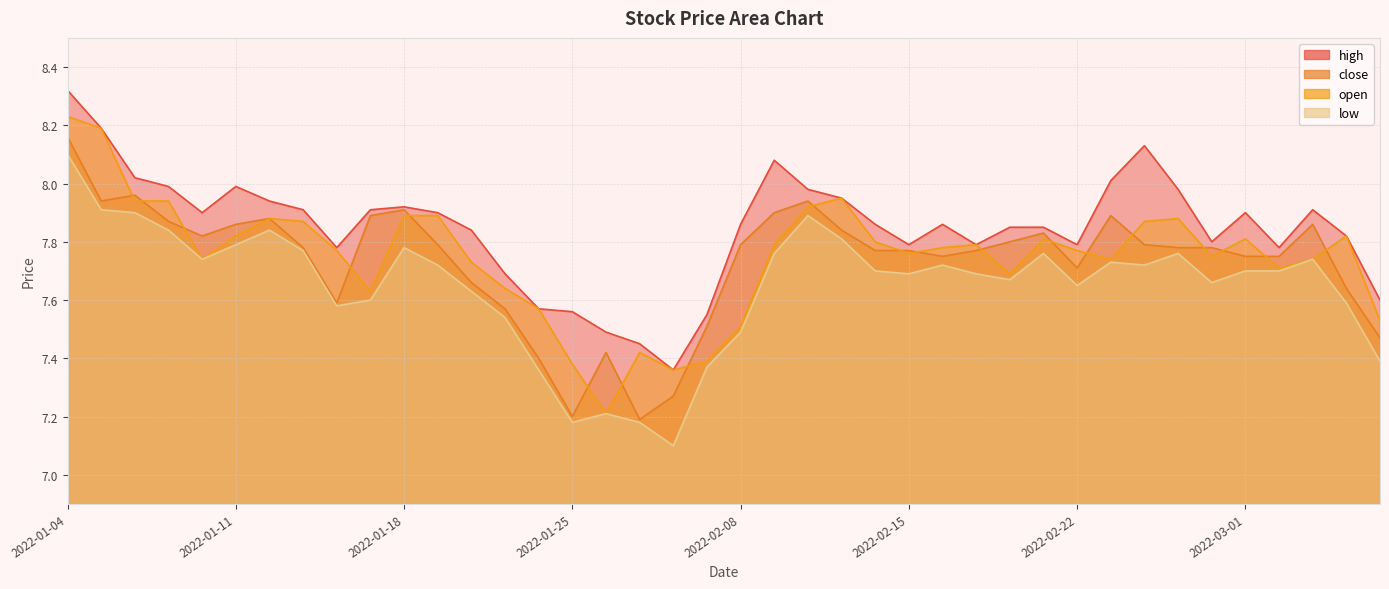

Which series has the largest range (max minus min)?

open